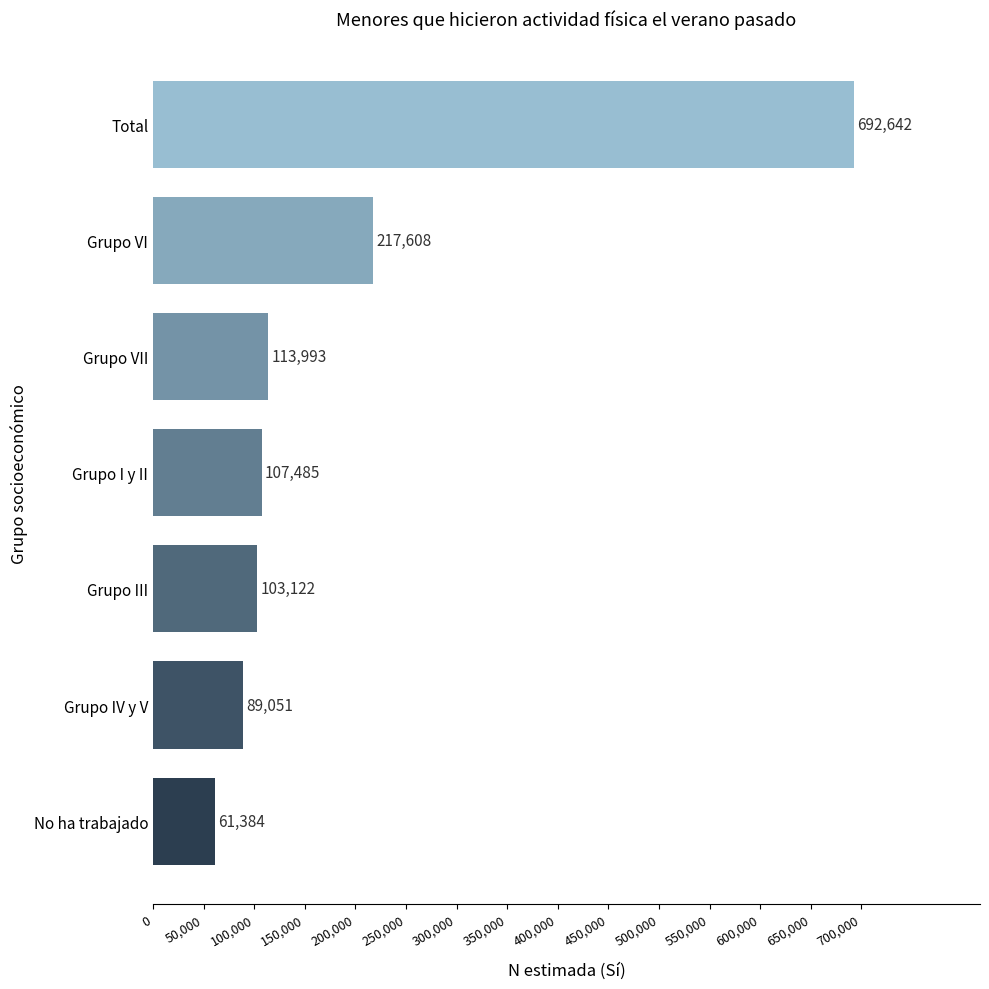

Does the chart contain stacked bars?

No